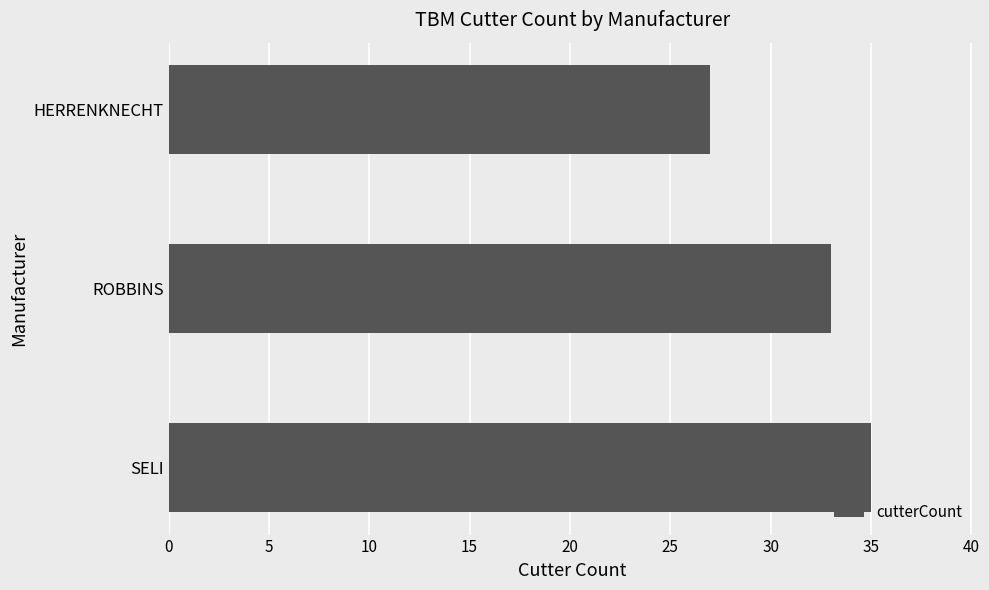

Are the bars grouped side by side (vs. stacked)?

No